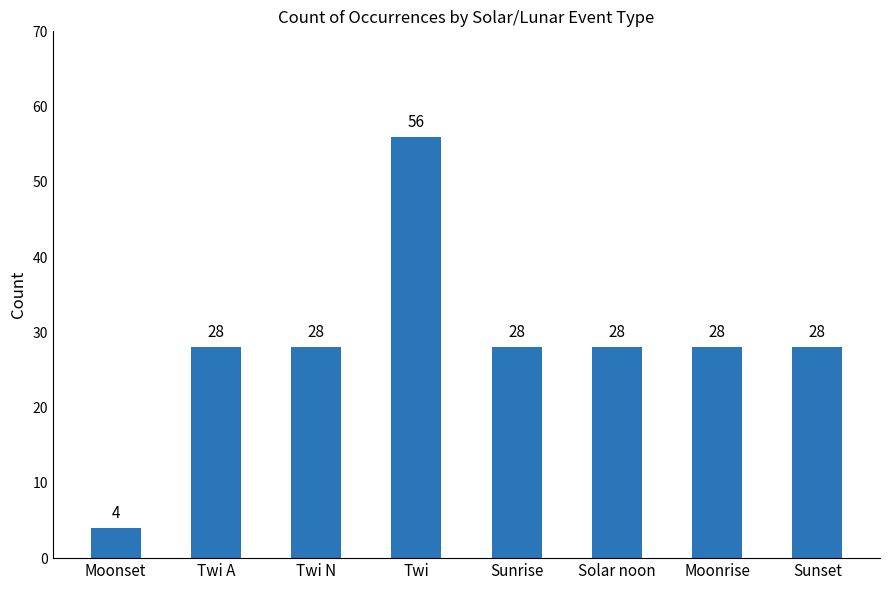

Reading left to right, extract all data points from this chart.

Moonset=4	Twi A=28	Twi N=28	Twi=56	Sunrise=28	Solar noon=28	Moonrise=28	Sunset=28